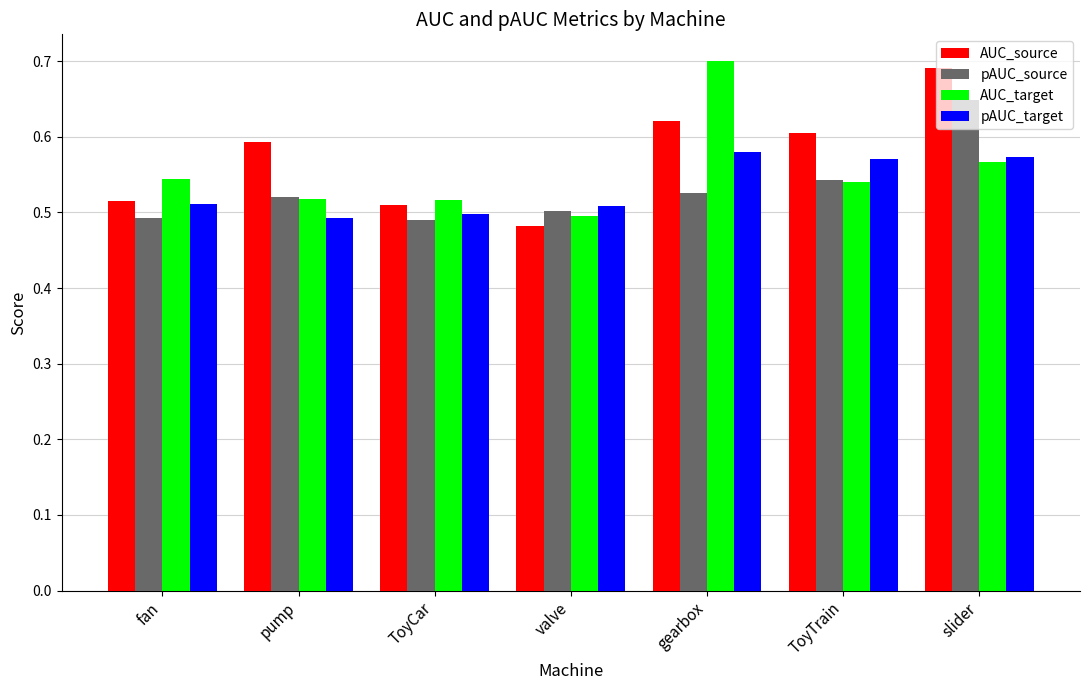

Does the chart contain stacked bars?

No